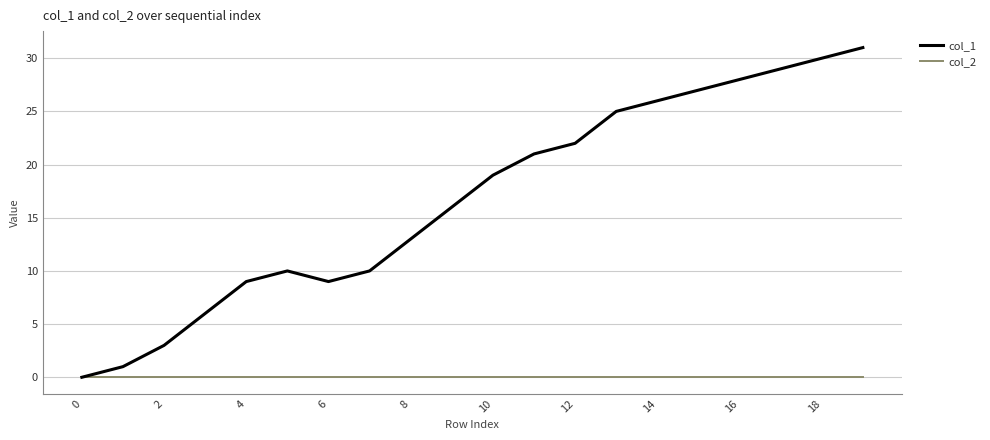

Is this an area chart (filled region under the line)?

No